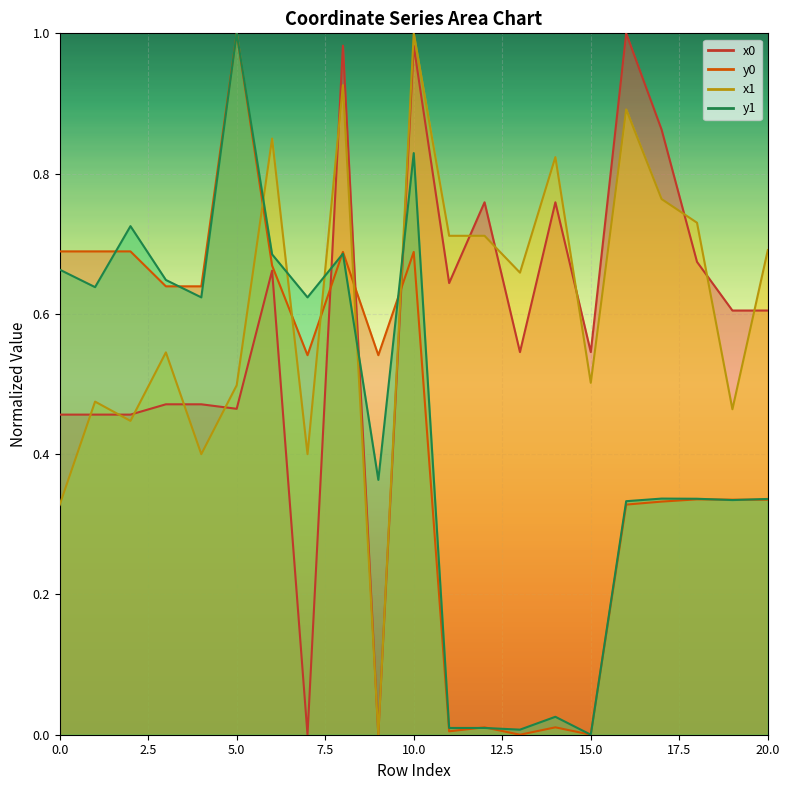

Is it true that y1 equals -0.4 at 15?

False